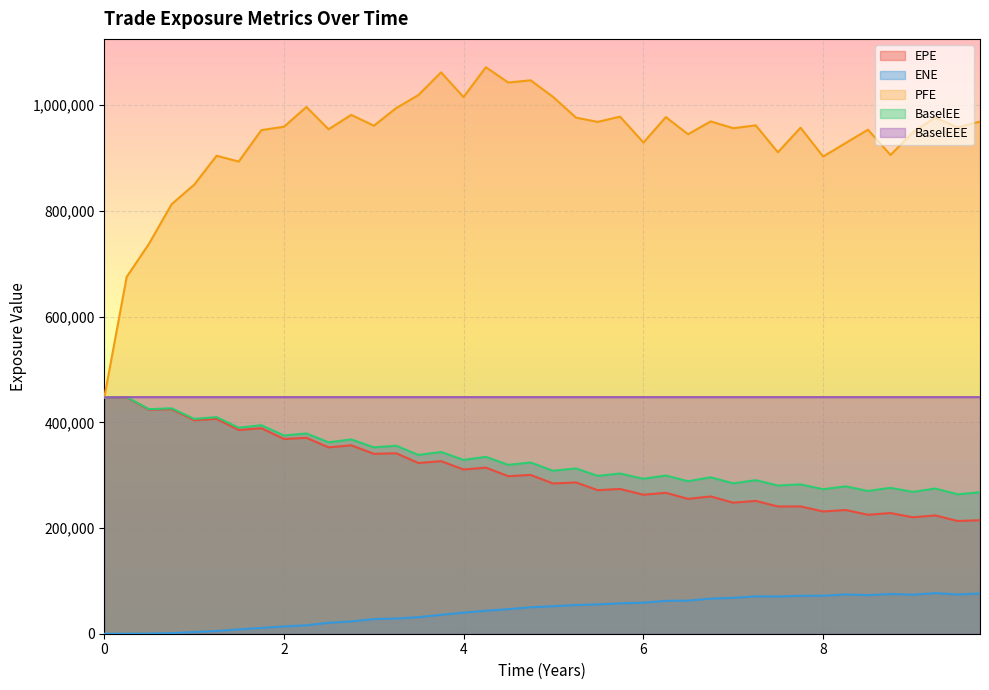

The value of EPE at 0 is 203266.0. True or false?

False